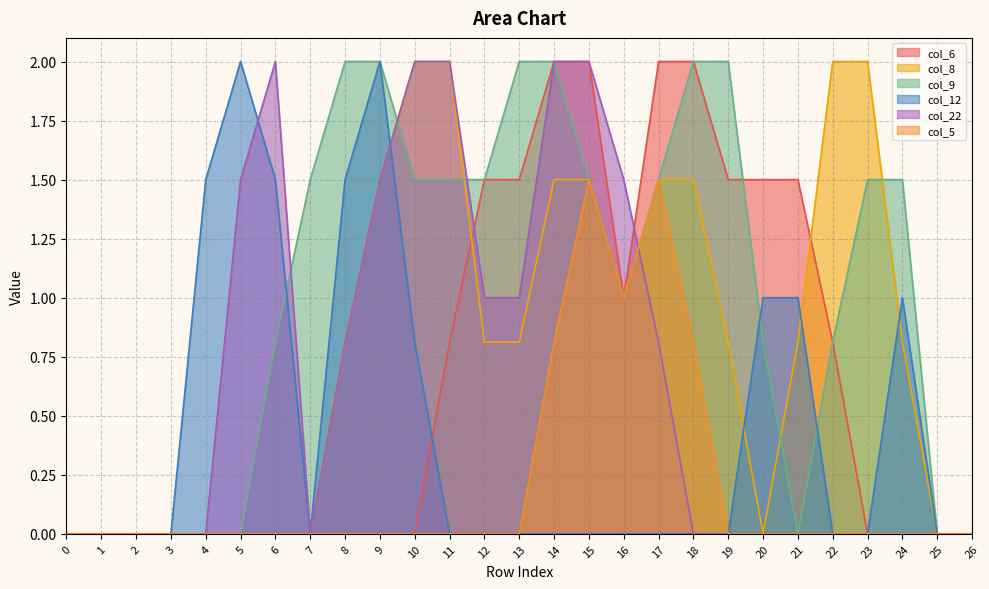

What are all the series names shown in the legend?

col_6, col_8, col_9, col_12, col_22, col_5